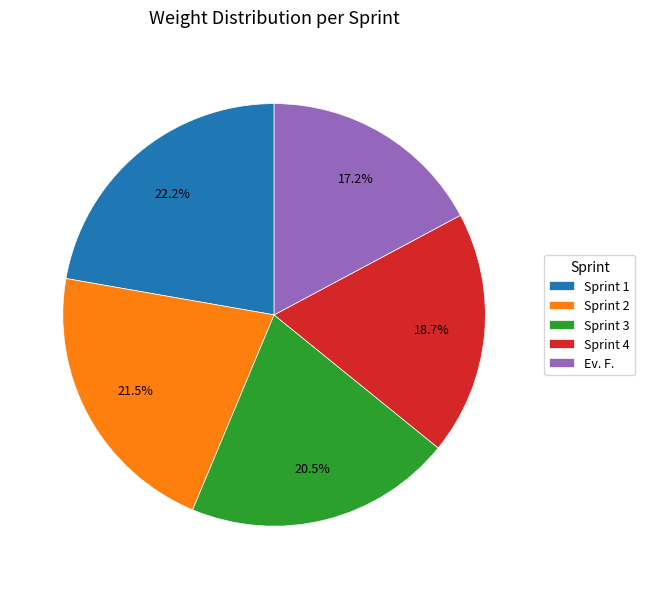

To the nearest percent, what portion does Ev. F. represent?

17%